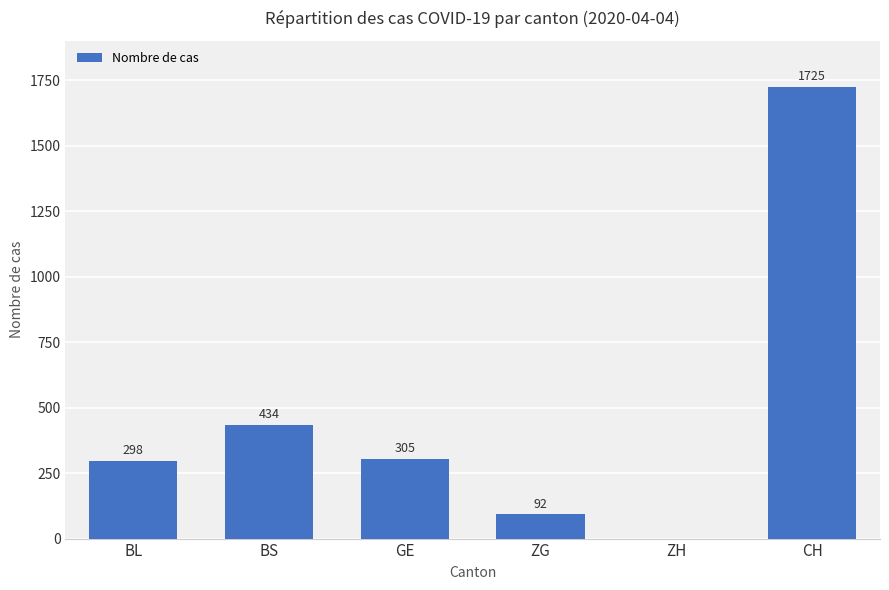

Reading left to right, extract all data points from this chart.

298	434	305	92	0	1725